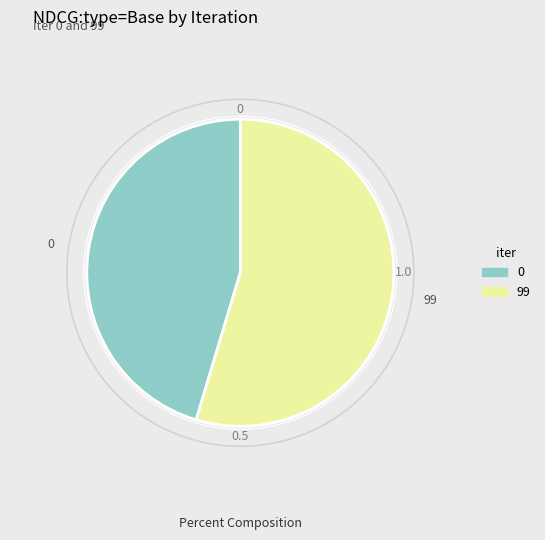

How many slices are in this pie chart?

2